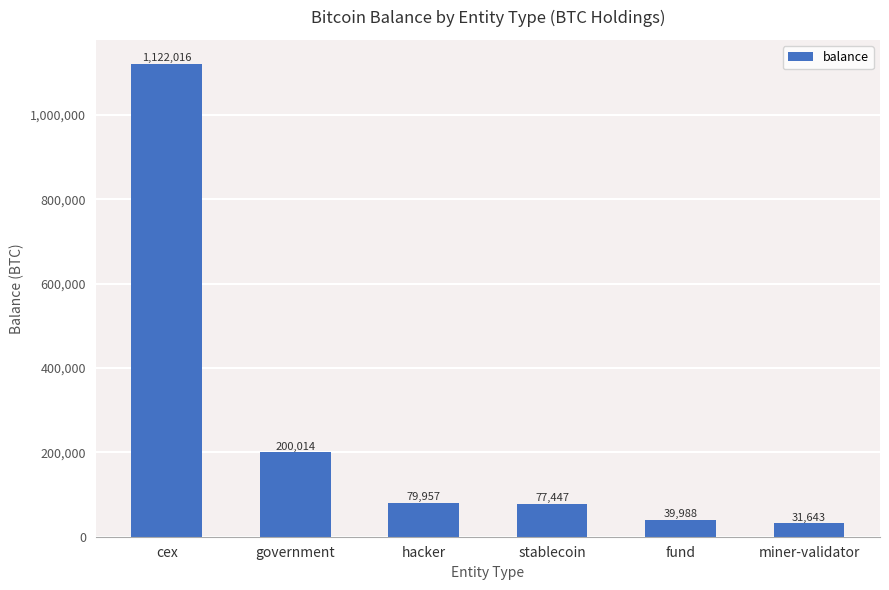

List the labels in order of value, smallest first.

miner-validator, fund, stablecoin, hacker, government, cex